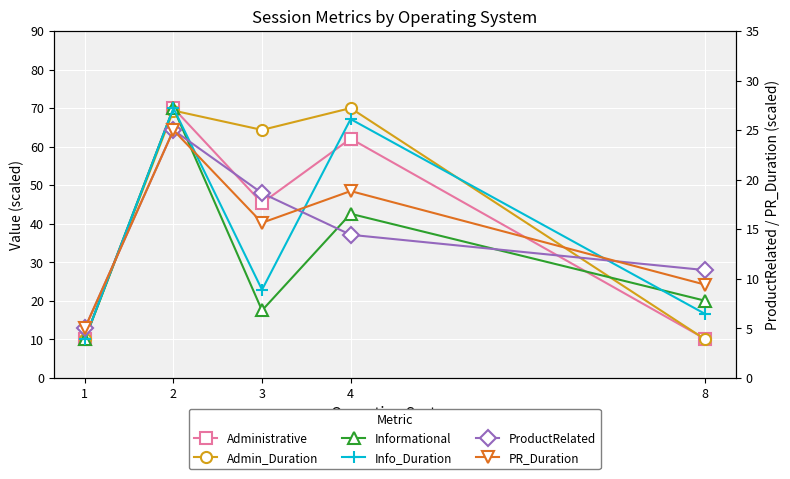

How many data points in Admin_Duration are above 64?

3